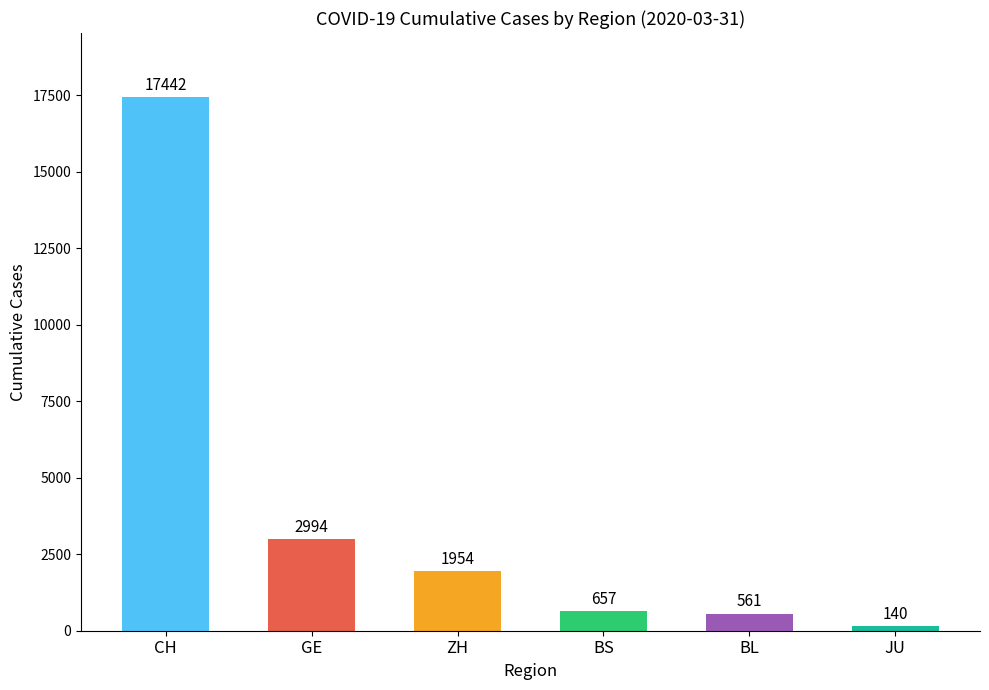

Reading left to right, extract all data points from this chart.

CH=17442	GE=2994	ZH=1954	BS=657	BL=561	JU=140